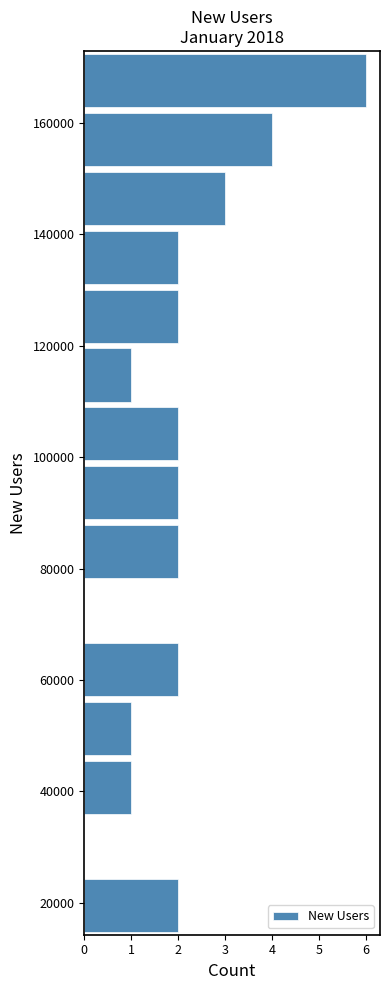

Over which range of the y-axis is the bar longest?

162000 to 172000